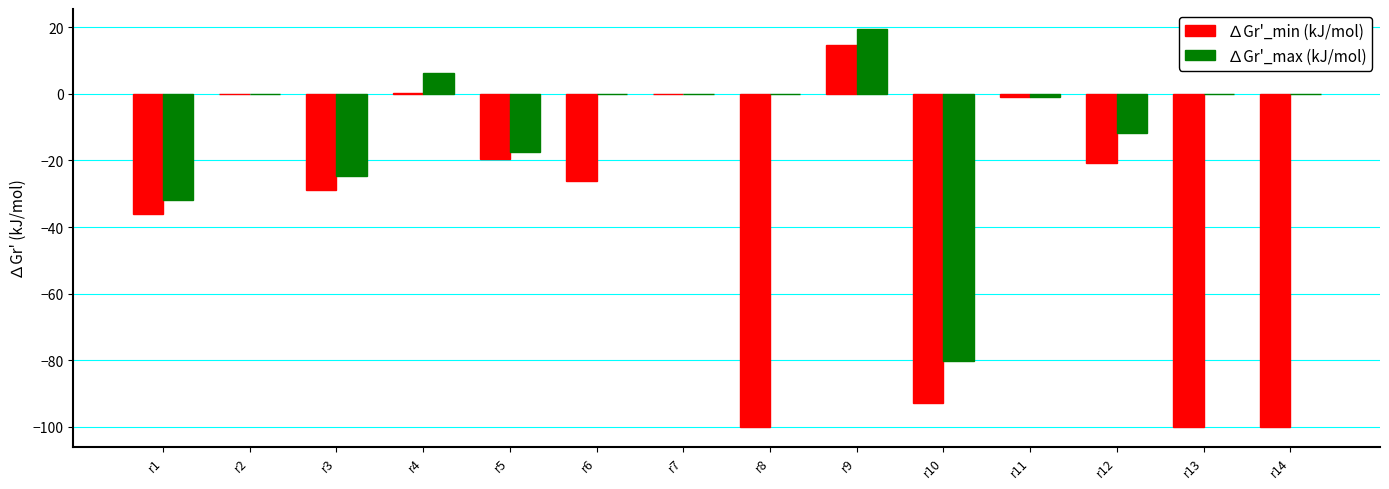

What are all the series names shown in the legend?

∆Gr'_min (kJ/mol), ∆Gr'_max (kJ/mol)